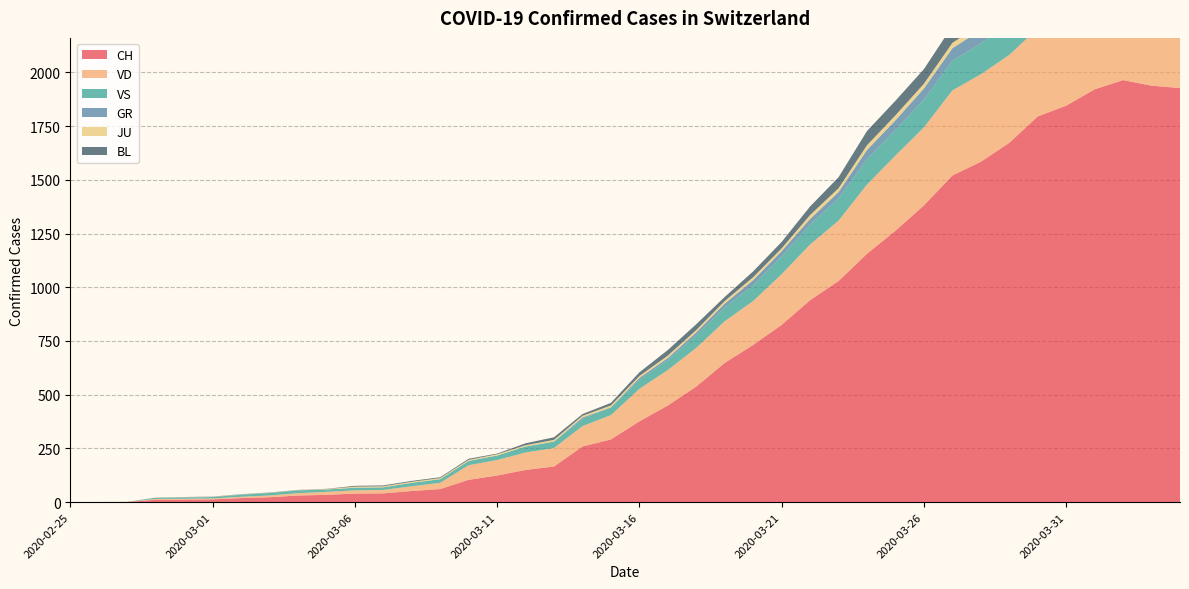

Reading left to right, extract all data points from this chart.

CH: 2020-02-25=0	2020-02-26=0	2020-02-27=1	2020-02-28=11	2020-02-29=12	2020-03-01=13	2020-03-02=19	2020-03-03=23	2020-03-04=31	2020-03-05=34	2020-03-06=40	2020-03-07=41	2020-03-08=52	2020-03-09=61	2020-03-10=104	2020-03-11=124	2020-03-12=150	2020-03-13=166	2020-03-14=259	2020-03-15=292	2020-03-16=376	2020-03-17=450	2020-03-18=538	2020-03-19=648	2020-03-20=732	2020-03-21=825	2020-03-22=940	2020-03-23=1029	2020-03-24=1156	2020-03-25=1263	2020-03-26=1381	2020-03-27=1520	2020-03-28=1584	2020-03-29=1672	2020-03-30=1795	2020-03-31=1845	2020-04-01=1921	2020-04-02=1964	2020-04-03=1938	2020-04-04=1927
VD: 2020-02-25=0	2020-02-26=0	2020-02-27=0	2020-02-28=4	2020-02-29=4	2020-03-01=4	2020-03-02=6	2020-03-03=8	2020-03-04=11	2020-03-05=14	2020-03-06=15	2020-03-07=16	2020-03-08=22	2020-03-09=29	2020-03-10=68	2020-03-11=72	2020-03-12=81	2020-03-13=86	2020-03-14=95	2020-03-15=113	2020-03-16=151	2020-03-17=165	2020-03-18=180	2020-03-19=194	2020-03-20=204	2020-03-21=236	2020-03-22=259	2020-03-23=281	2020-03-24=322	2020-03-25=350	2020-03-26=363	2020-03-27=396	2020-03-28=407	2020-03-29=409	2020-03-30=410	2020-03-31=419	2020-04-01=419	2020-04-02=405	2020-04-03=394	2020-04-04=392
VS: 2020-02-25=0	2020-02-26=0	2020-02-27=0	2020-02-28=6	2020-02-29=6	2020-03-01=7	2020-03-02=10	2020-03-03=12	2020-03-04=13	2020-03-05=11	2020-03-06=12	2020-03-07=12	2020-03-08=16	2020-03-09=17	2020-03-10=20	2020-03-11=21	2020-03-12=28	2020-03-13=30	2020-03-14=34	2020-03-15=36	2020-03-16=42	2020-03-17=47	2020-03-18=59	2020-03-19=64	2020-03-20=73	2020-03-21=83	2020-03-22=92	2020-03-23=104	2020-03-24=118	2020-03-25=119	2020-03-26=129	2020-03-27=138	2020-03-28=143	2020-03-29=153	2020-03-30=154	2020-03-31=153	2020-04-01=147	2020-04-02=147	2020-04-03=147	2020-04-04=150
GR: 2020-02-25=0	2020-02-26=0	2020-02-27=0	2020-02-28=0	2020-02-29=0	2020-03-01=0	2020-03-02=0	2020-03-03=0	2020-03-04=0	2020-03-05=0	2020-03-06=0	2020-03-07=0	2020-03-08=0	2020-03-09=0	2020-03-10=0	2020-03-11=0	2020-03-12=0	2020-03-13=0	2020-03-14=6	2020-03-15=0	2020-03-16=9	2020-03-17=9	2020-03-18=13	2020-03-19=18	2020-03-20=24	2020-03-21=24	2020-03-22=27	2020-03-23=29	2020-03-24=43	2020-03-25=45	2020-03-26=52	2020-03-27=58	2020-03-28=63	2020-03-29=63	2020-03-30=58	2020-03-31=58	2020-04-01=59	2020-04-02=60	2020-04-03=51	2020-04-04=52
JU: 2020-02-25=0	2020-02-26=1	2020-02-27=1	2020-02-28=1	2020-02-29=1	2020-03-01=1	2020-03-02=1	2020-03-03=1	2020-03-04=1	2020-03-05=2	2020-03-06=5	2020-03-07=5	2020-03-08=5	2020-03-09=5	2020-03-10=5	2020-03-11=6	2020-03-12=6	2020-03-13=8	2020-03-14=8	2020-03-15=9	2020-03-16=9	2020-03-17=11	2020-03-18=11	2020-03-19=12	2020-03-20=14	2020-03-21=13	2020-03-22=18	2020-03-23=18	2020-03-24=22	2020-03-25=23	2020-03-26=22	2020-03-27=25	2020-03-28=27	2020-03-29=28	2020-03-30=28	2020-03-31=29	2020-04-01=29	2020-04-02=29	2020-04-03=28	2020-04-04=27
BL: 2020-02-25=0	2020-02-26=0	2020-02-27=0	2020-02-28=0	2020-02-29=1	2020-03-01=1	2020-03-02=1	2020-03-03=1	2020-03-04=1	2020-03-05=1	2020-03-06=4	2020-03-07=4	2020-03-08=4	2020-03-09=4	2020-03-10=5	2020-03-11=3	2020-03-12=9	2020-03-13=12	2020-03-14=8	2020-03-15=12	2020-03-16=17	2020-03-17=26	2020-03-18=27	2020-03-19=19	2020-03-20=27	2020-03-21=30	2020-03-22=40	2020-03-23=51	2020-03-24=66	2020-03-25=68	2020-03-26=68	2020-03-27=79	2020-03-28=75	2020-03-29=99	2020-03-30=86	2020-03-31=88	2020-04-01=86	2020-04-02=81	2020-04-03=82	2020-04-04=73